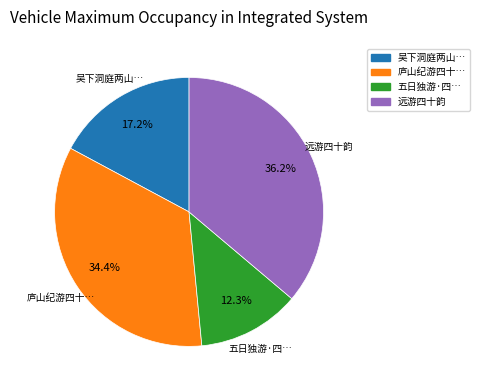

What is the smallest slice in the pie chart?

五日独游·四…